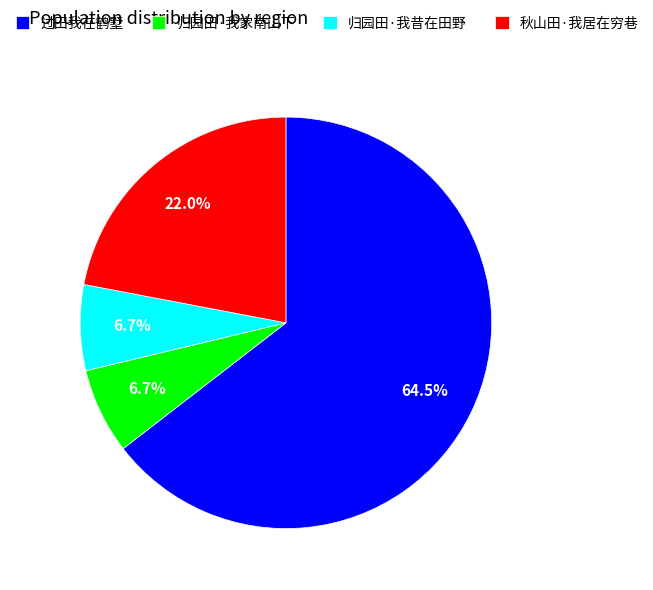

The 归园田·我昔在田野 slice represents 7% of the pie. True or false?

True